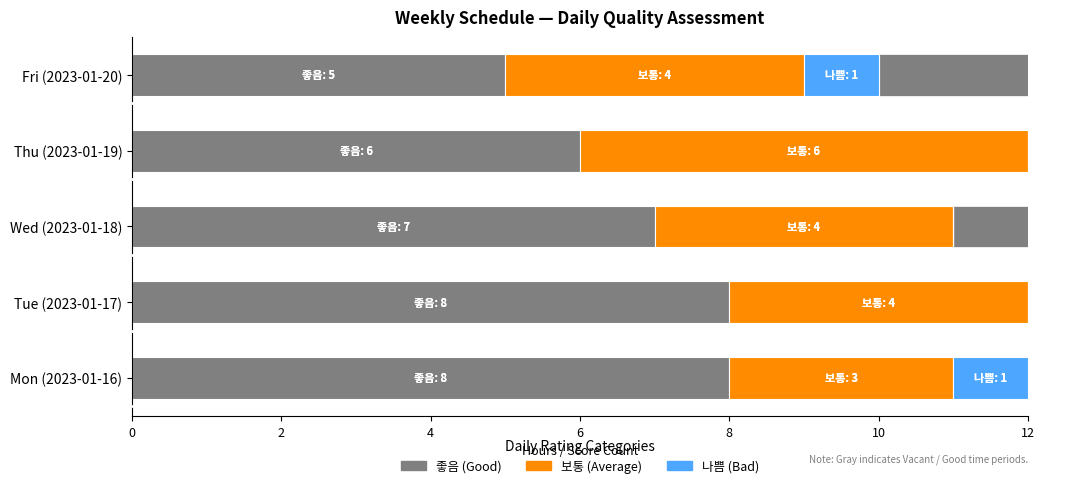

What position from the right is Tue (2023-01-17)?

4